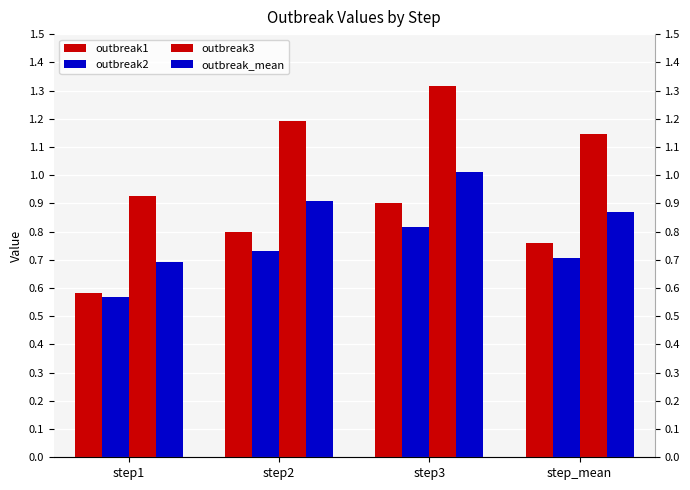

Which series has the largest total across all categories?

outbreak3